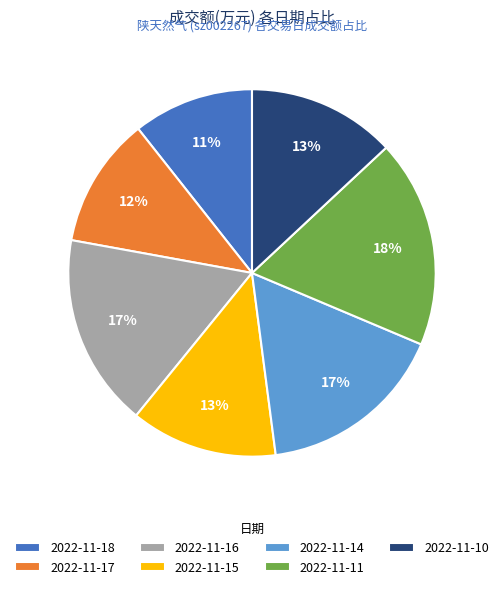

True or false: 2022-11-11 accounts for 18% of the total.

True